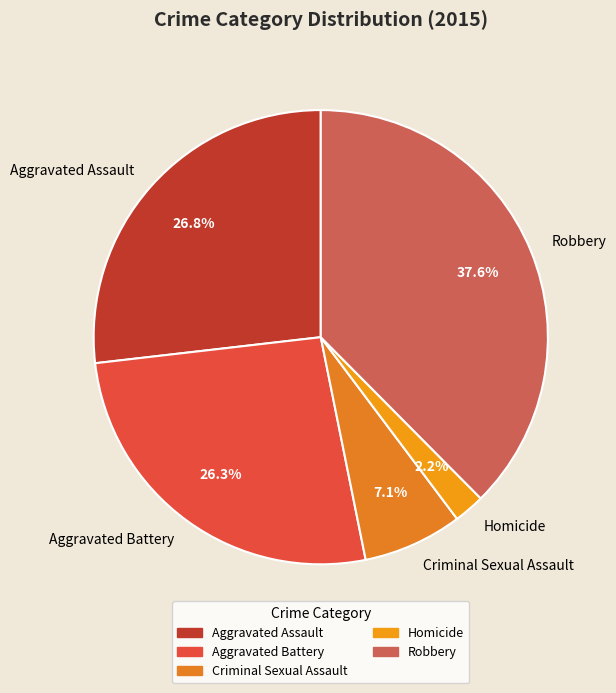

Which has a higher value, Criminal Sexual Assault or Aggravated Battery?

Aggravated Battery